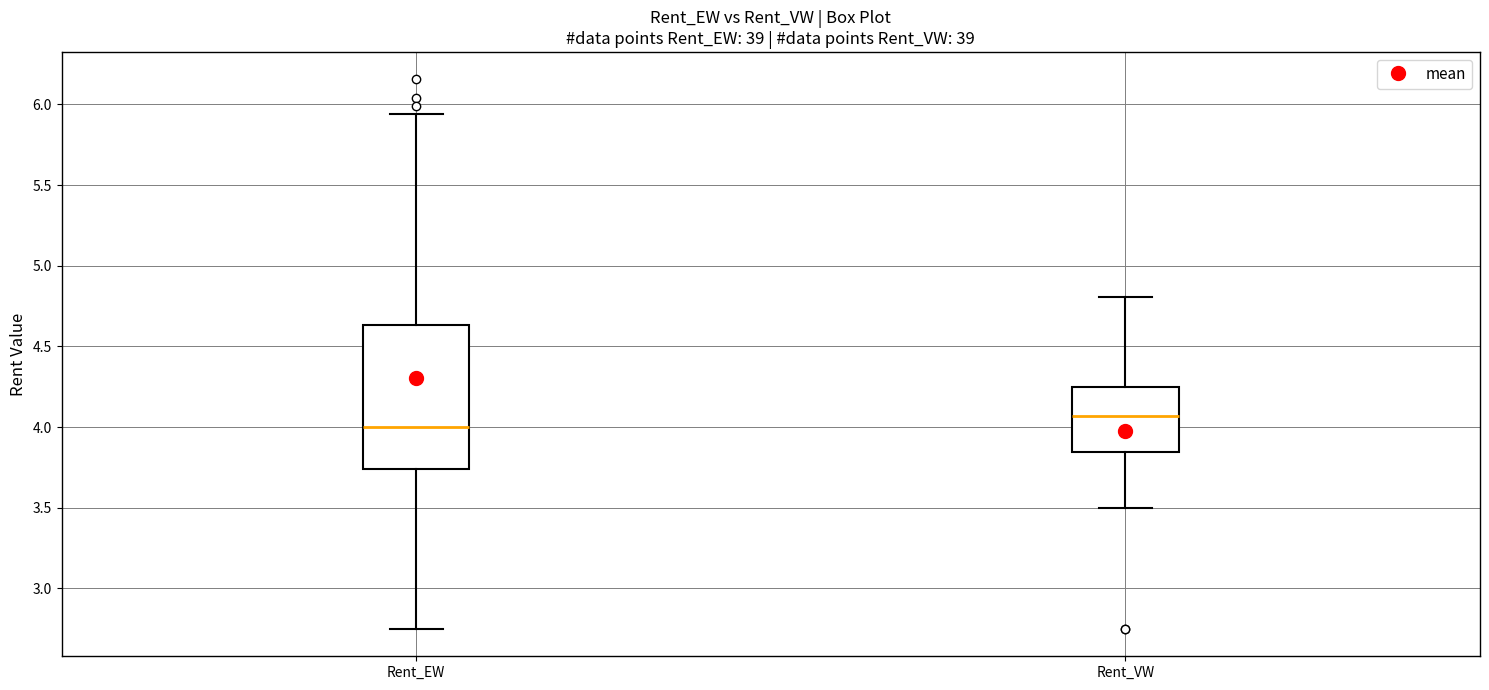

Reading left to right, transcribe this box plot: for each box, give where its median line is, the range the box spans, and where its two whiskers end, as read against the y-axis. The values are not printed on the chart, so give them approximately, as read against the axis.

Rent_EW: median 4.00, box 3.75 to 4.65, whiskers 2.75 to 5.95
Rent_VW: median 4.05, box 3.85 to 4.25, whiskers 3.50 to 4.80